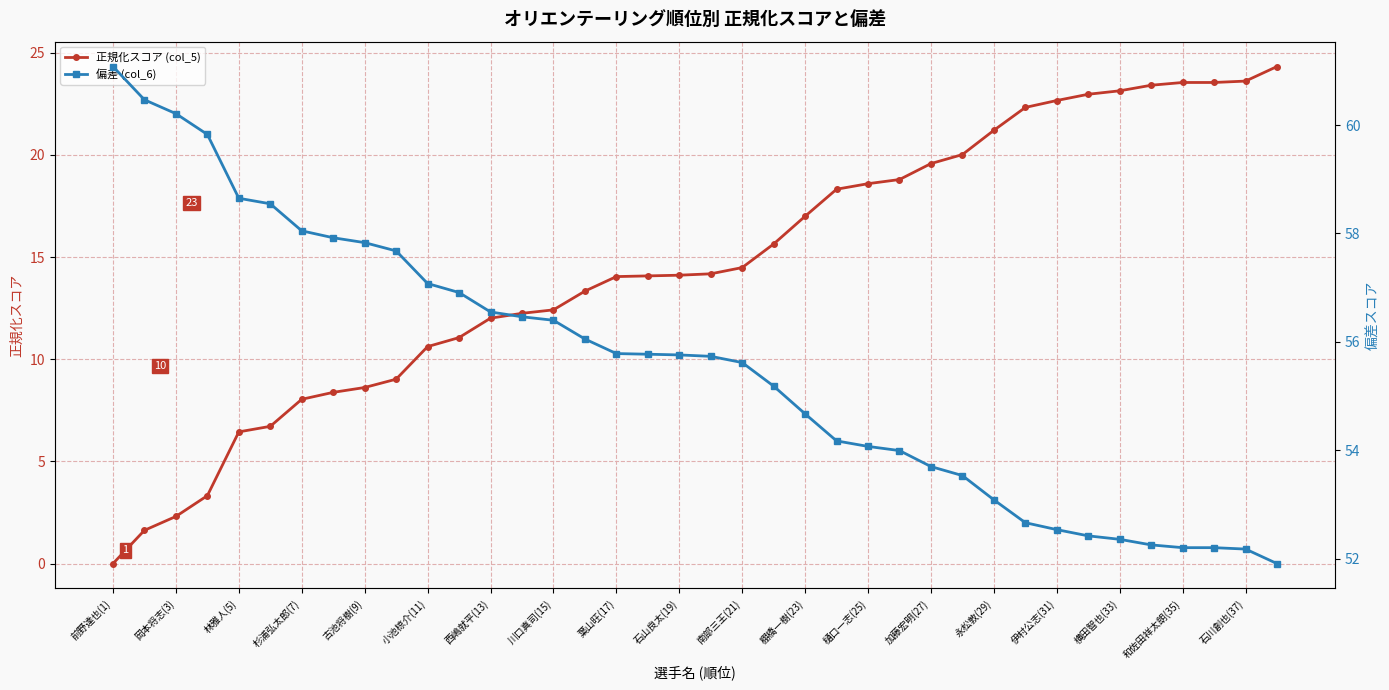

Which category has the lowest value in the 正規化スコア (col_5) series?

前野達也(1)